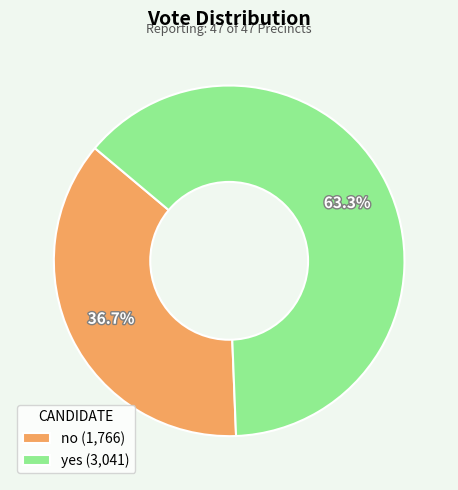

What percentage is the no slice, to the nearest percent?

37%